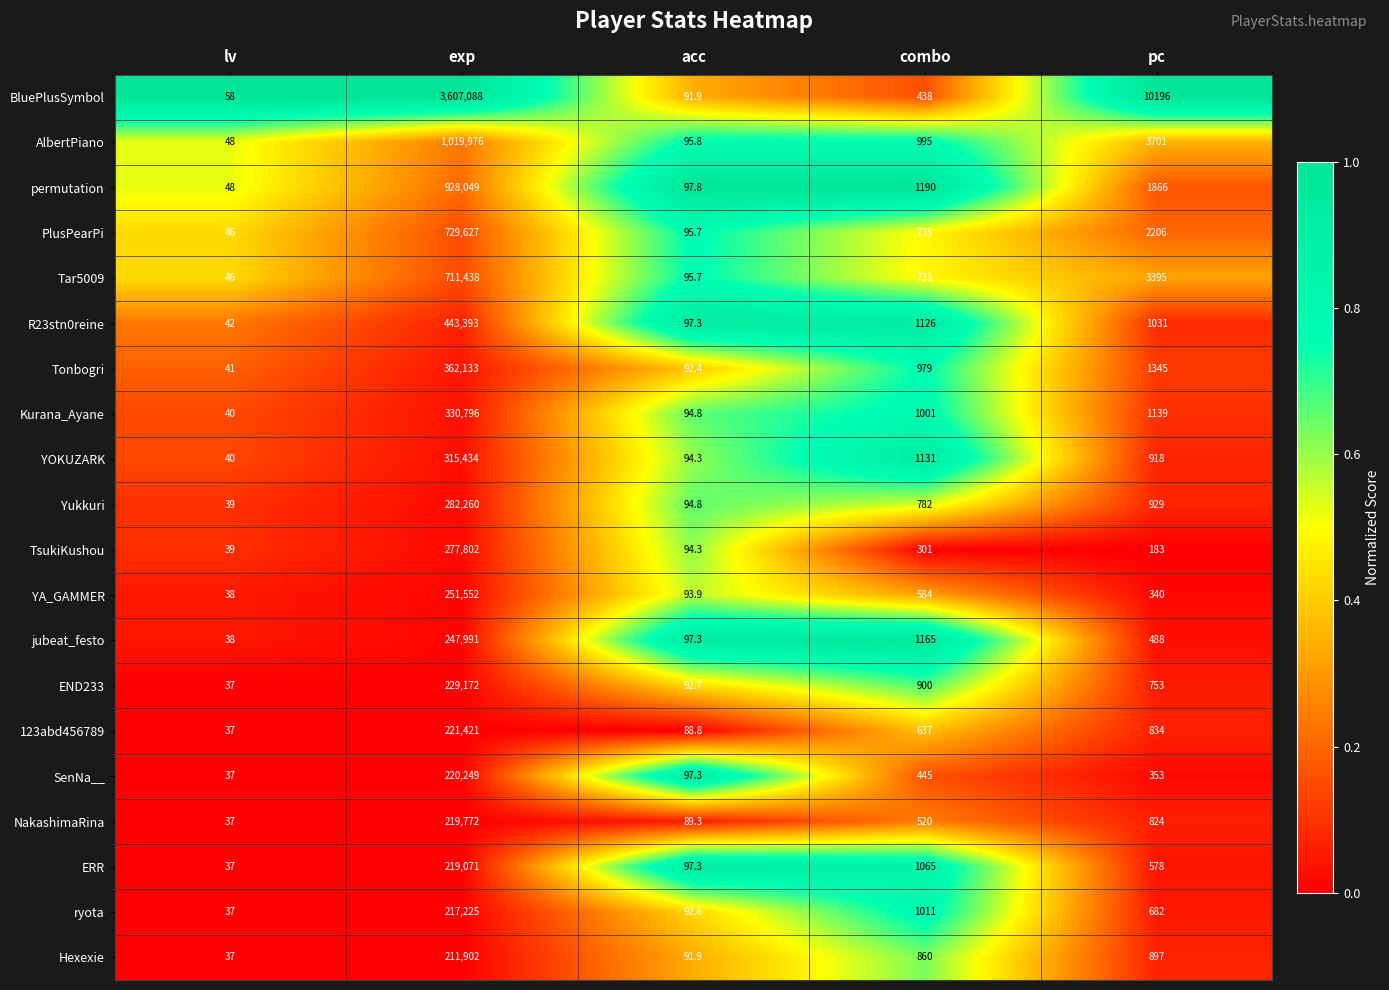

Which series has the largest total across all categories?

BluePlusSymbol